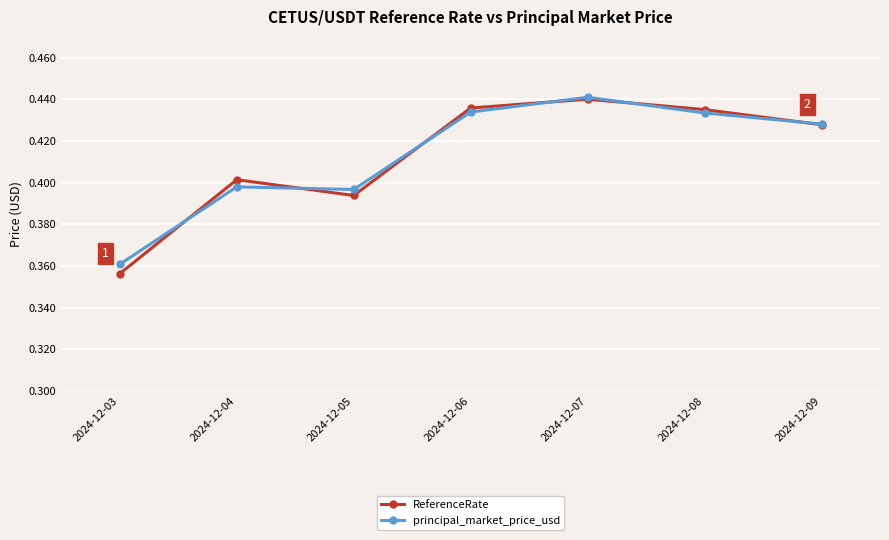

Which series has the widest spread of values?

ReferenceRate